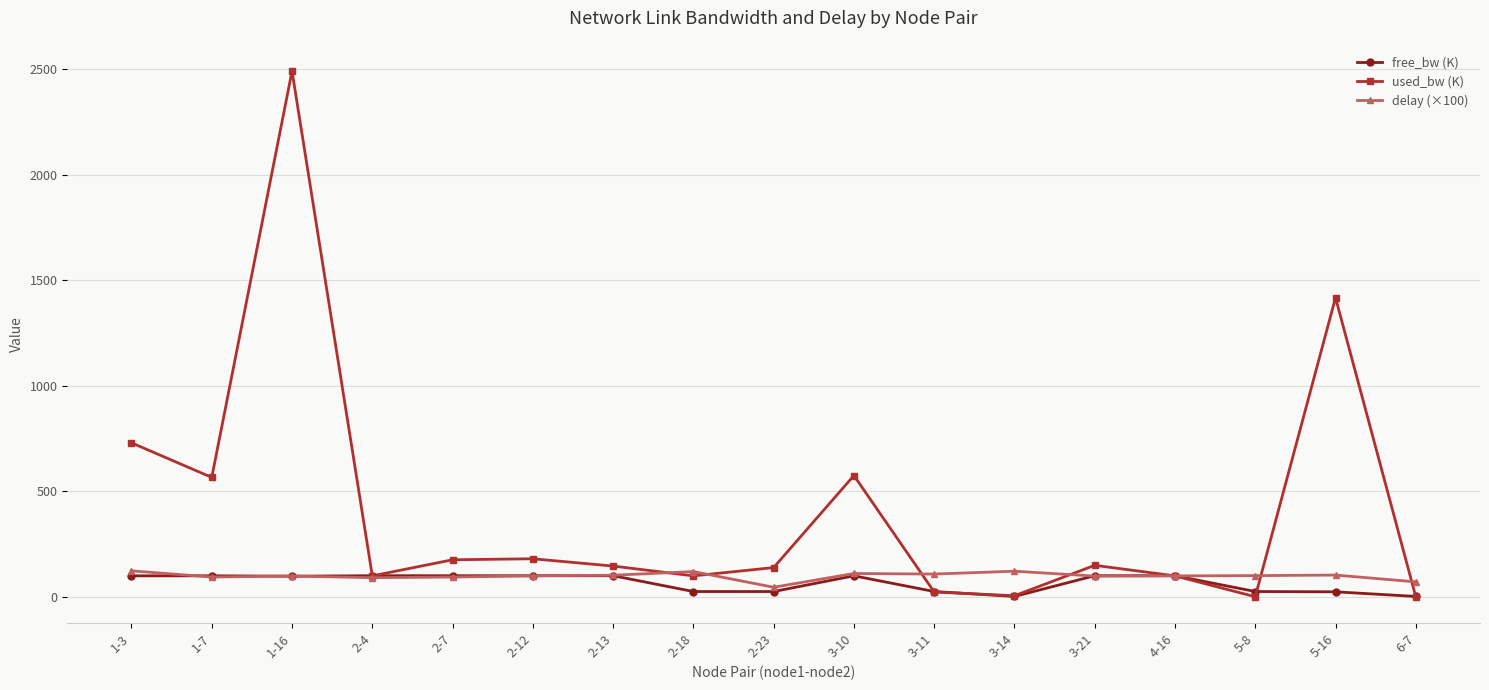

What is the total value across all series at 3-10?

784.5